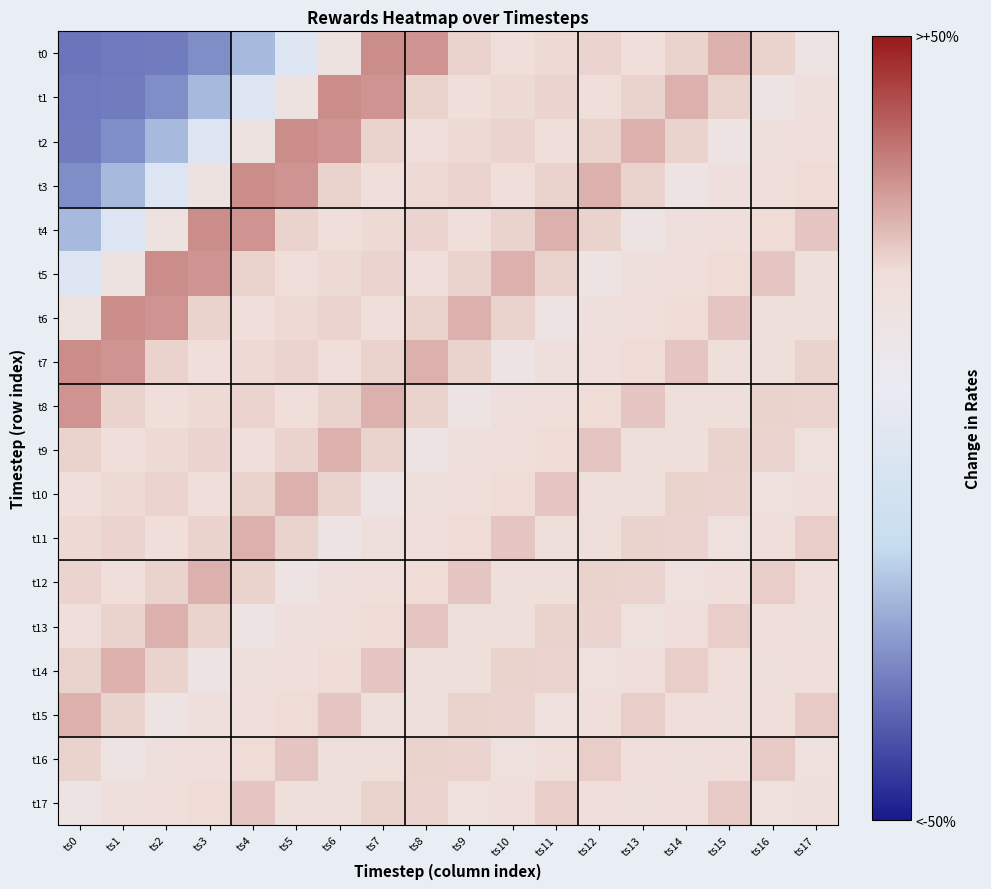

Between ts2 and ts14, which series saw the biggest shift?

t1